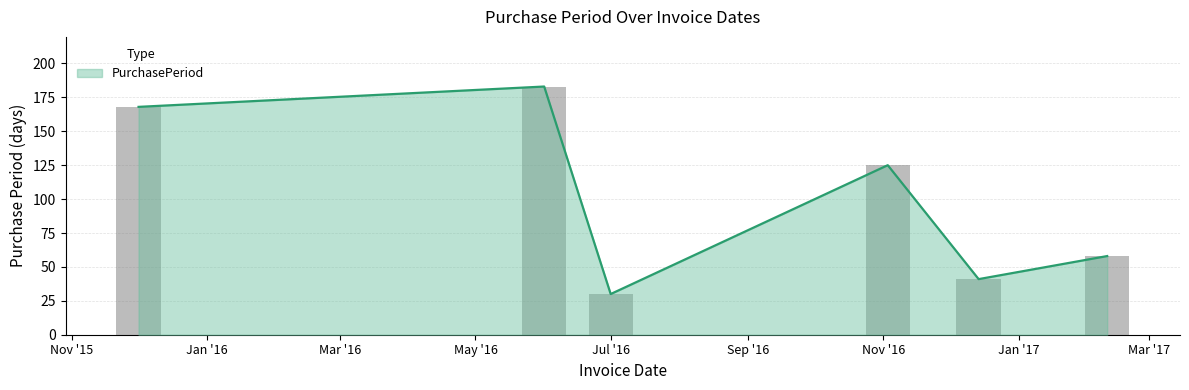

Is it true that the value at 2015-12-01 is 168?

True